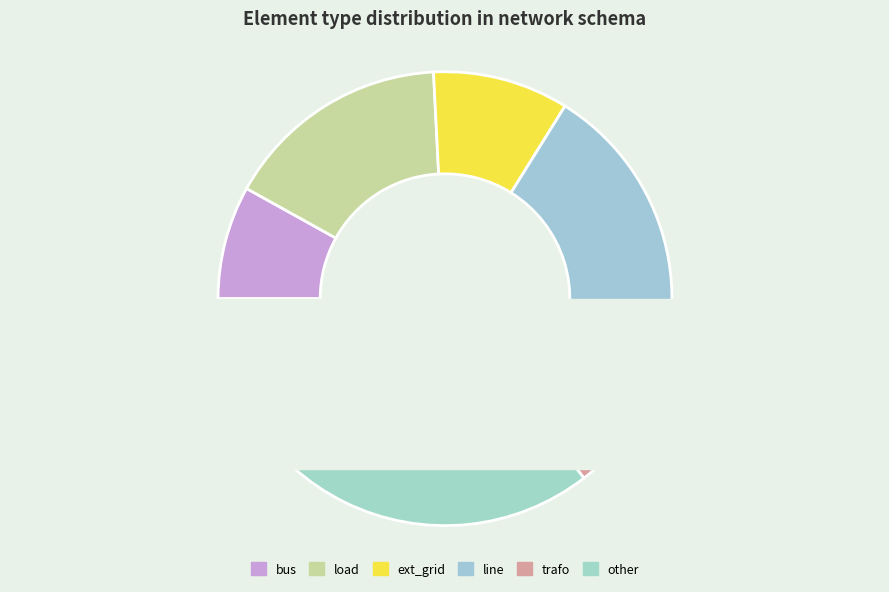

Count the number of slices in the pie.

6